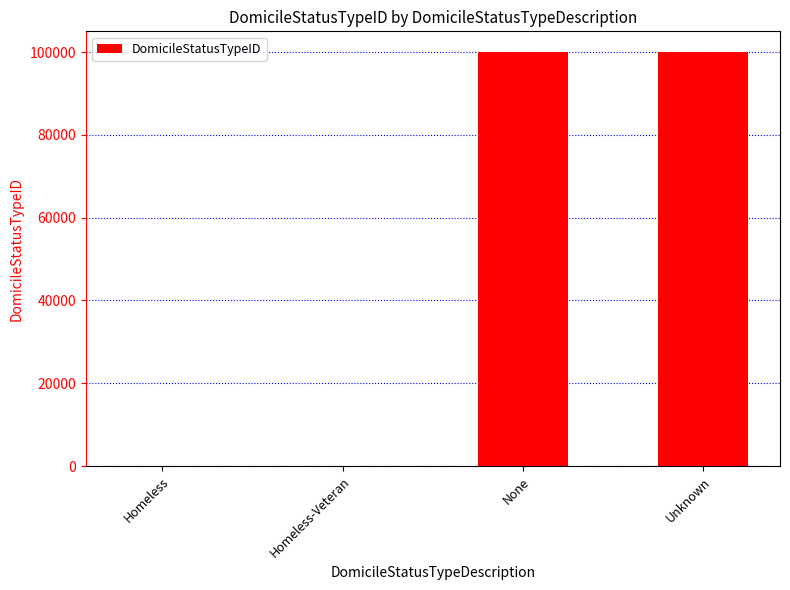

What is the maximum value shown in the chart?

99999